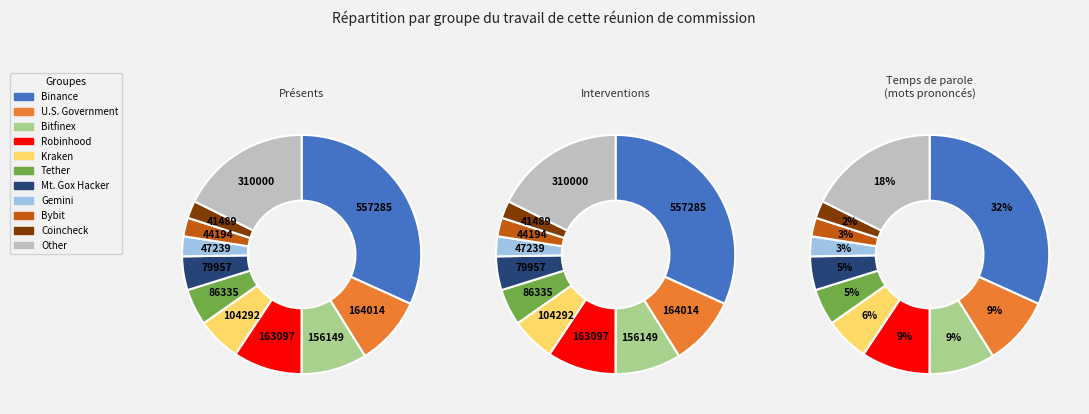

Count the number of slices in the pie.

11